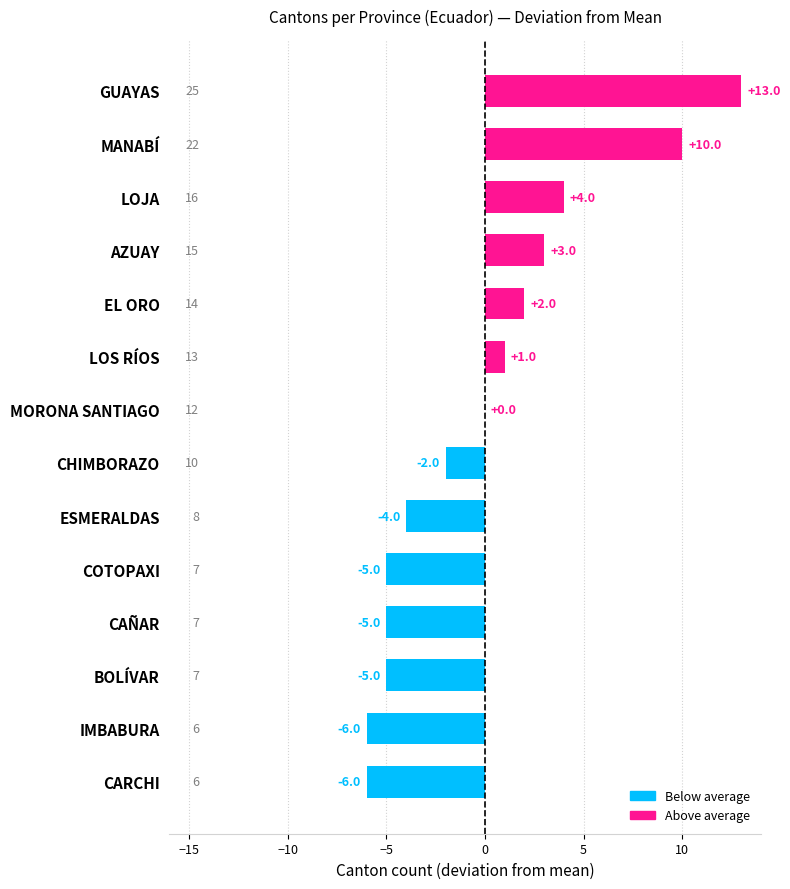

Reading bottom to top, what are all the values shown in this chart?

CARCHI=-6	IMBABURA=-6	BOLÍVAR=-5	CAÑAR=-5	COTOPAXI=-5	ESMERALDAS=-4	CHIMBORAZO=-2	MORONA SANTIAGO=0	LOS RÍOS=1	EL ORO=2	AZUAY=3	LOJA=4	MANABÍ=10	GUAYAS=13